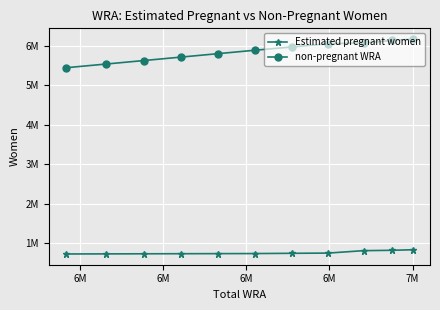

What is the label of the 2nd point from the left?

6M